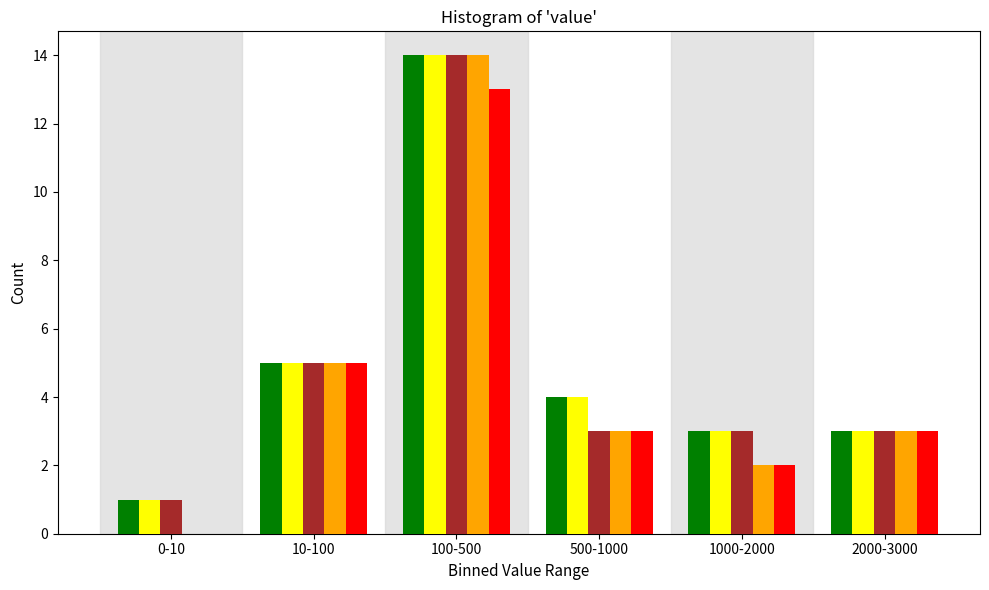

At which category is the sum across all series the highest?

100-500